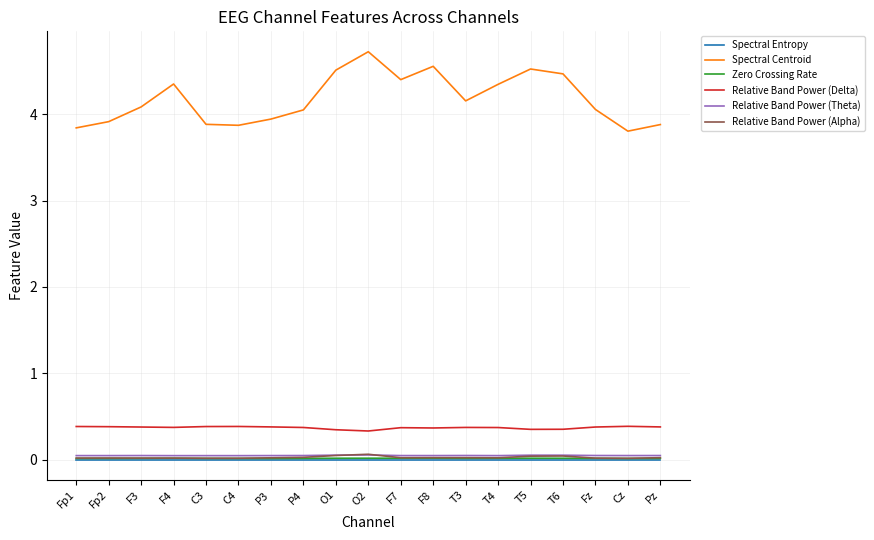

Is the value of Spectral Centroid at C4 greater than the value of Relative Band Power (Alpha) at F8?

Yes